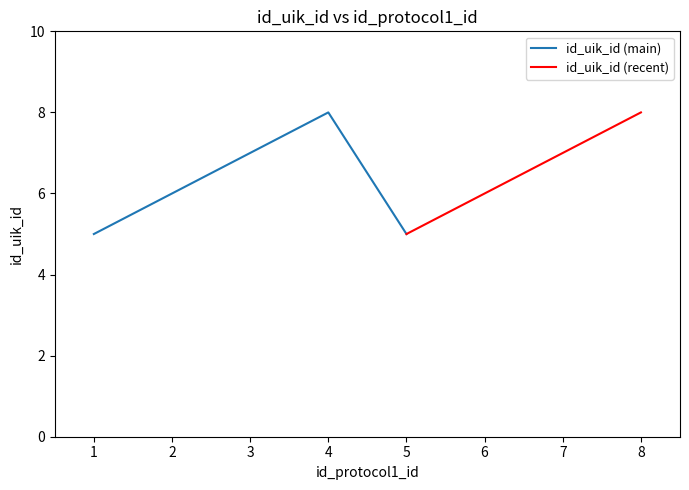

How many values are below 7?

4